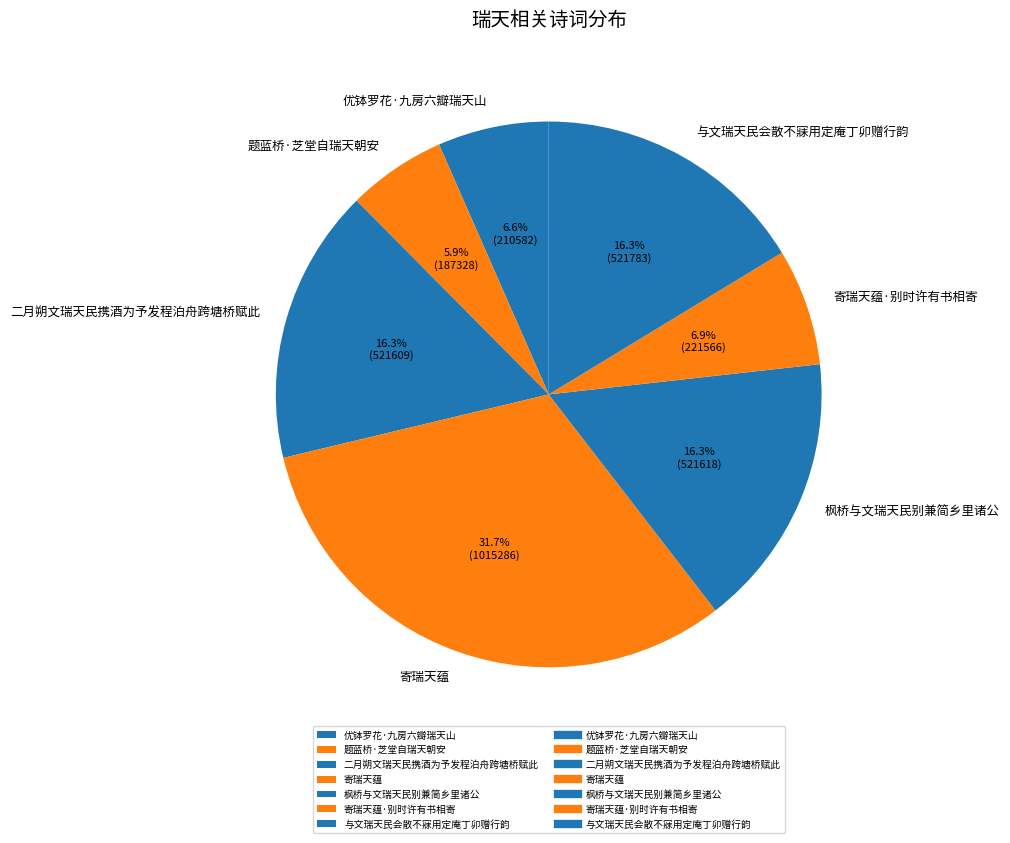

Which category has the smallest portion of the pie?

题蓝桥·芝堂自瑞天朝安